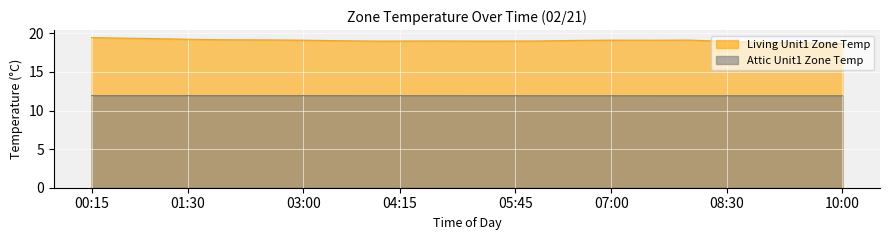

What is the total value across all series at 07:15?

31.0